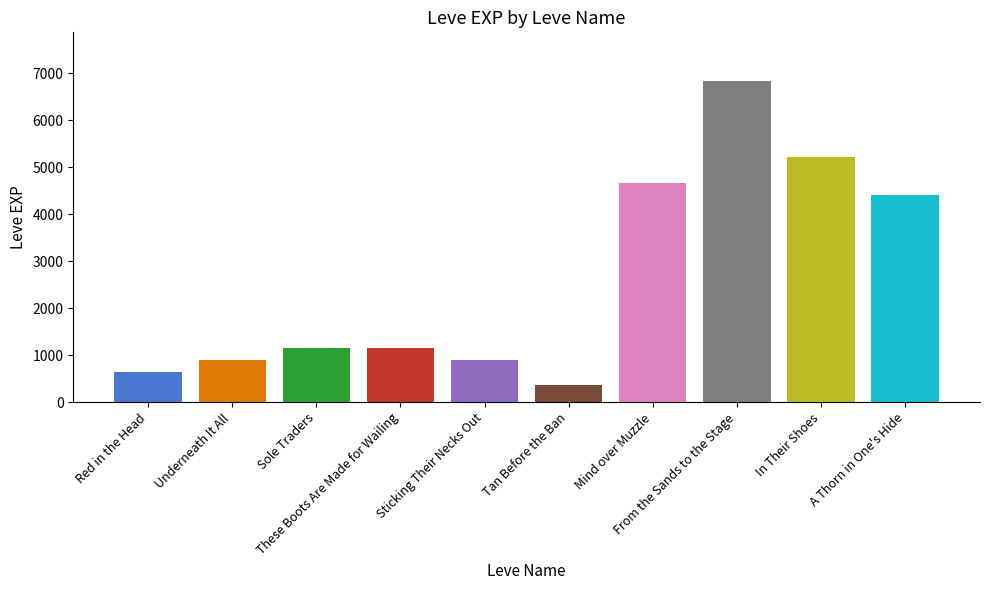

Does the chart contain any negative values?

No